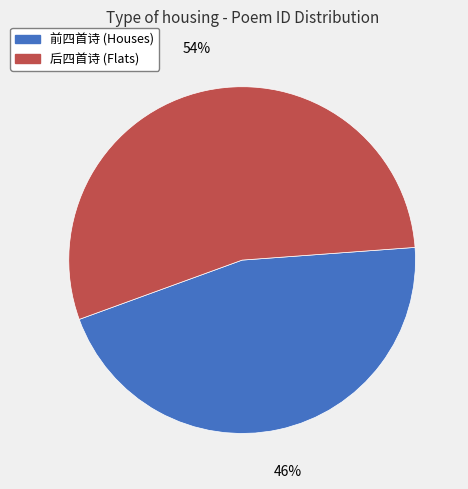

To the nearest percent, what is the average slice percentage?

50%